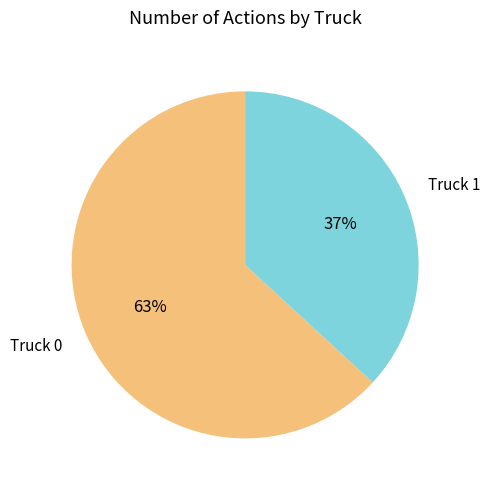

Which slice is the largest?

Truck 0